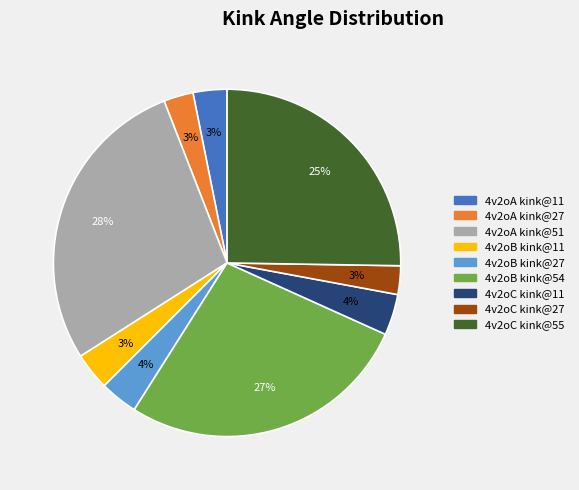

Does any single category account for the majority?

No